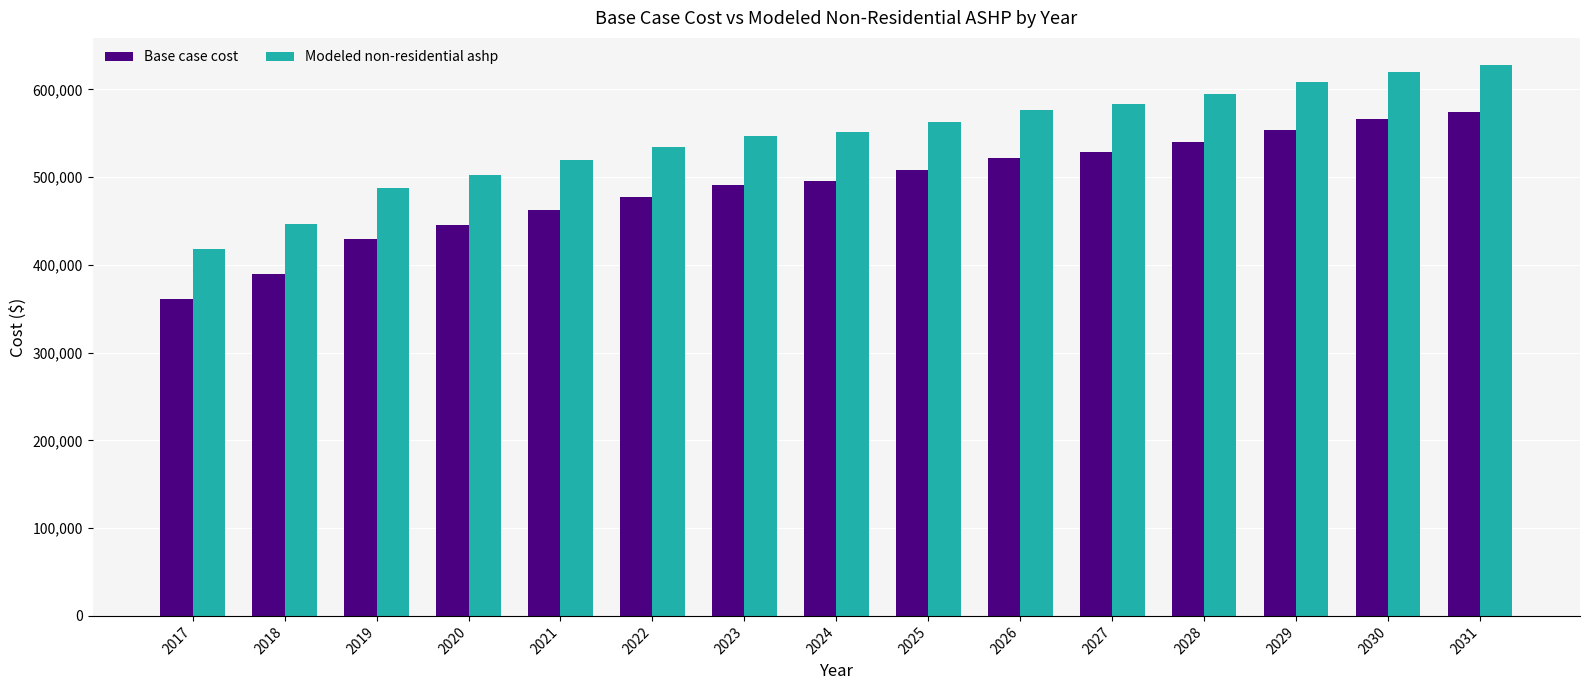

What is the lowest value of the Base case cost series?

361056.0